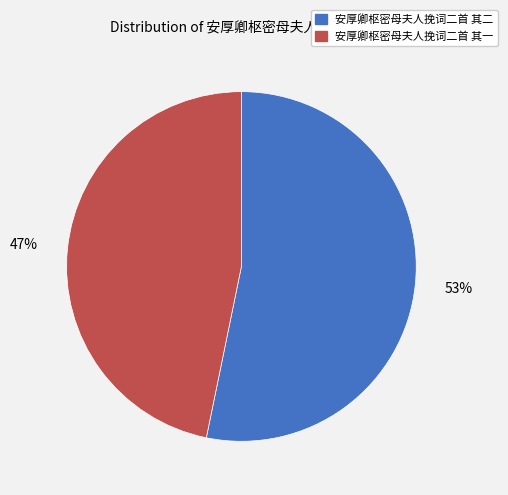

What is the ratio of the value at 安厚卿枢密母夫人挽词二首 其二 to the value at 安厚卿枢密母夫人挽词二首 其一?

1.1